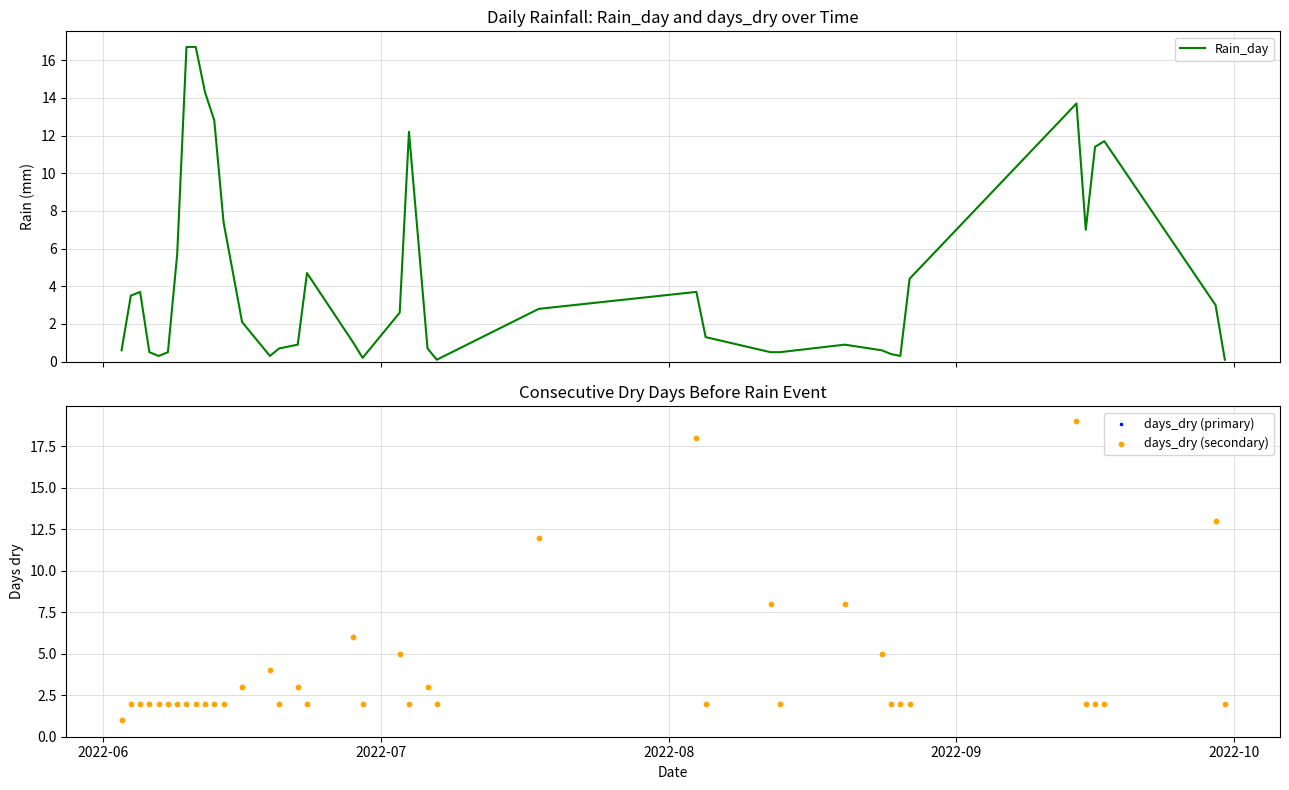

Is the value of days_dry (primary) at 29 greater than the value of days_dry (secondary) at 36?

Yes